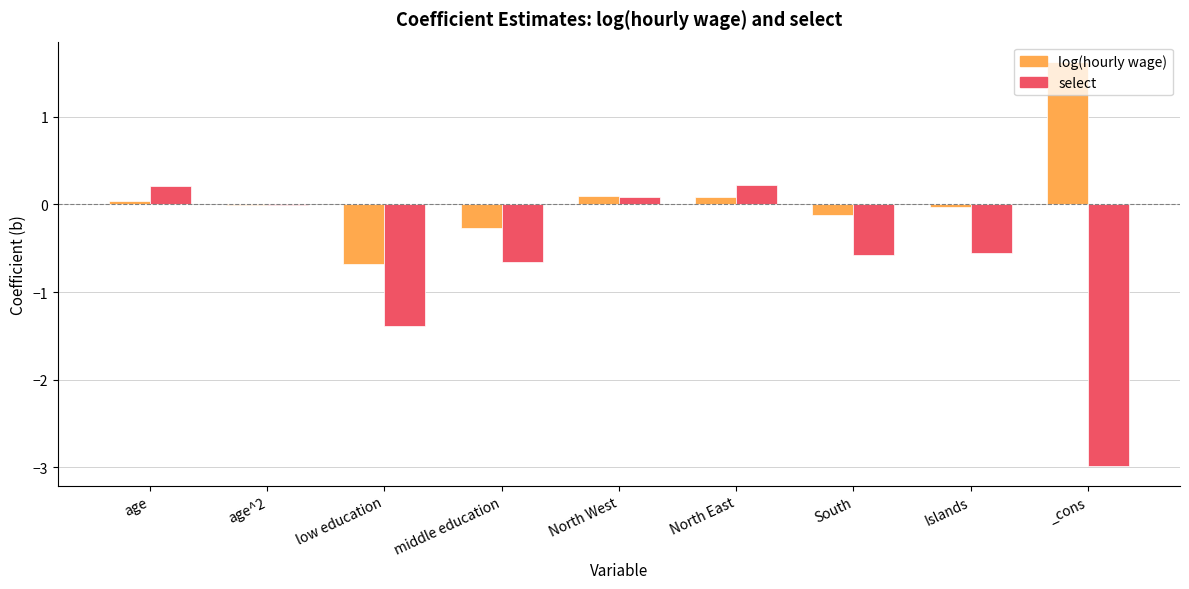

Are the bars horizontal?

No